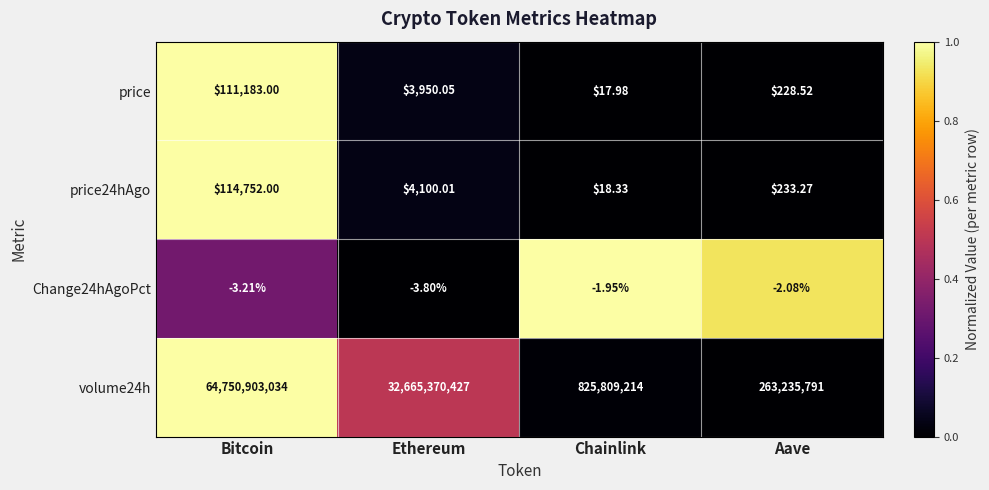

At which label does price24hAgo first exceed 4100?

Bitcoin